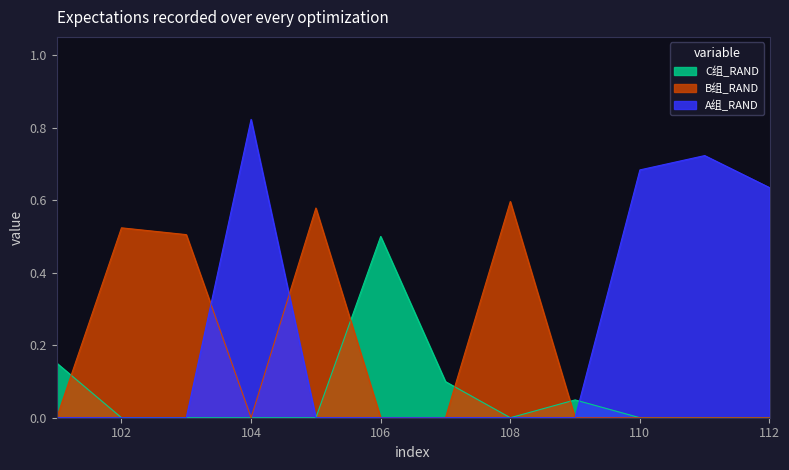

Which has a higher value, 103 or 104?

103